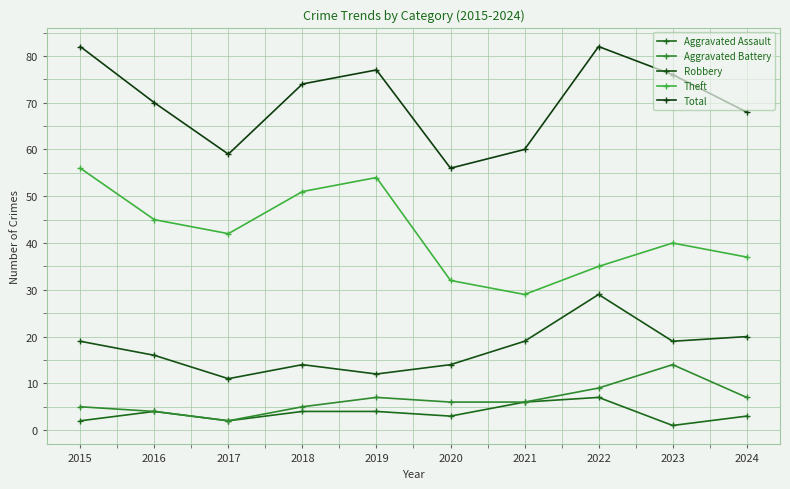

How many series are shown in this chart?

5